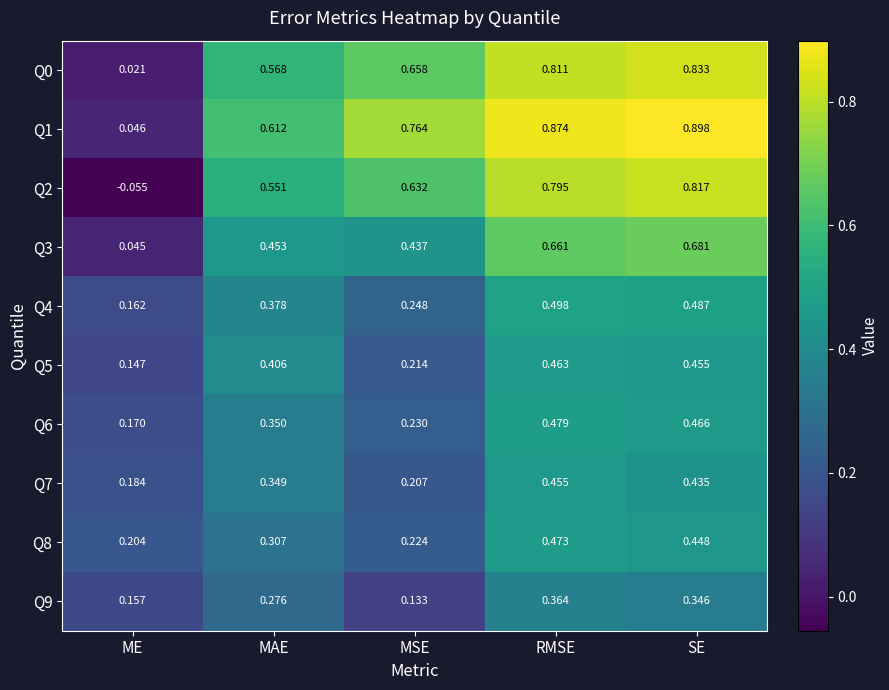

At which label does Q2 reach its peak?

SE